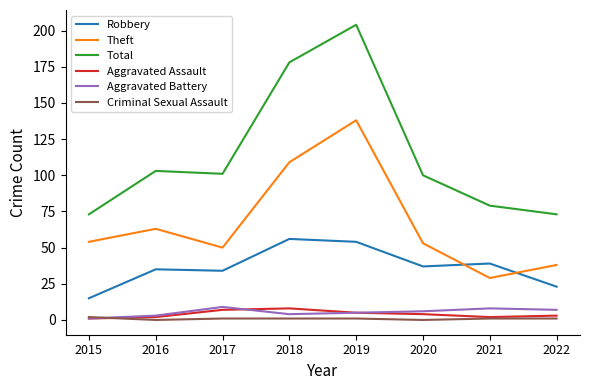

At which label does Aggravated Assault first exceed 4?

2017